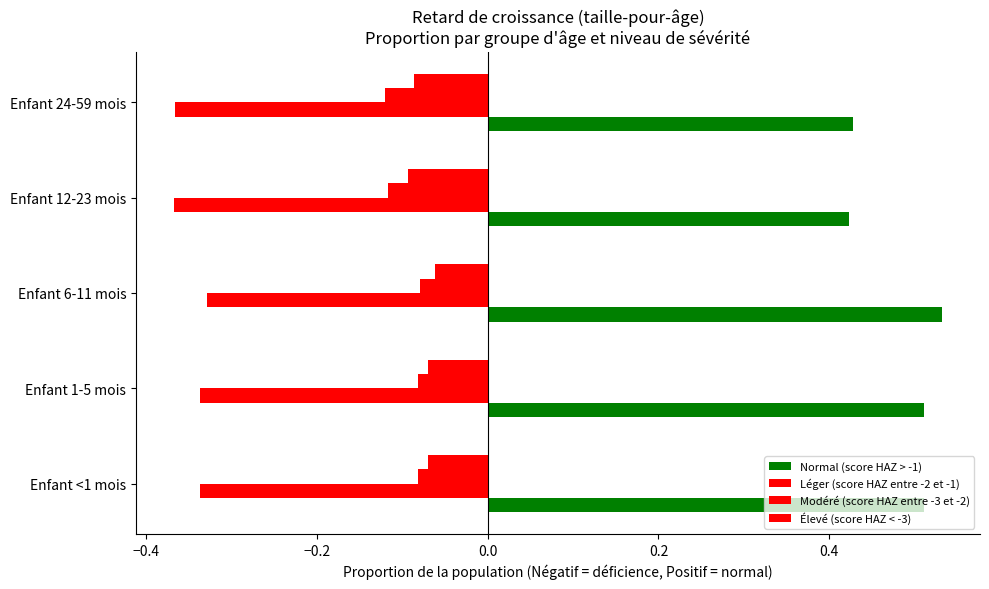

What is the minimum value for Élevé (score HAZ < -3)?

-0.1